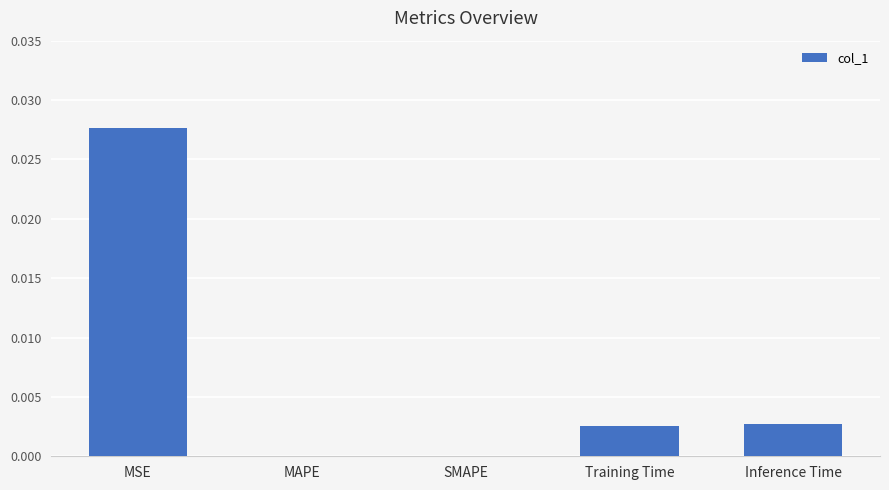

How many data points does each series have?

5